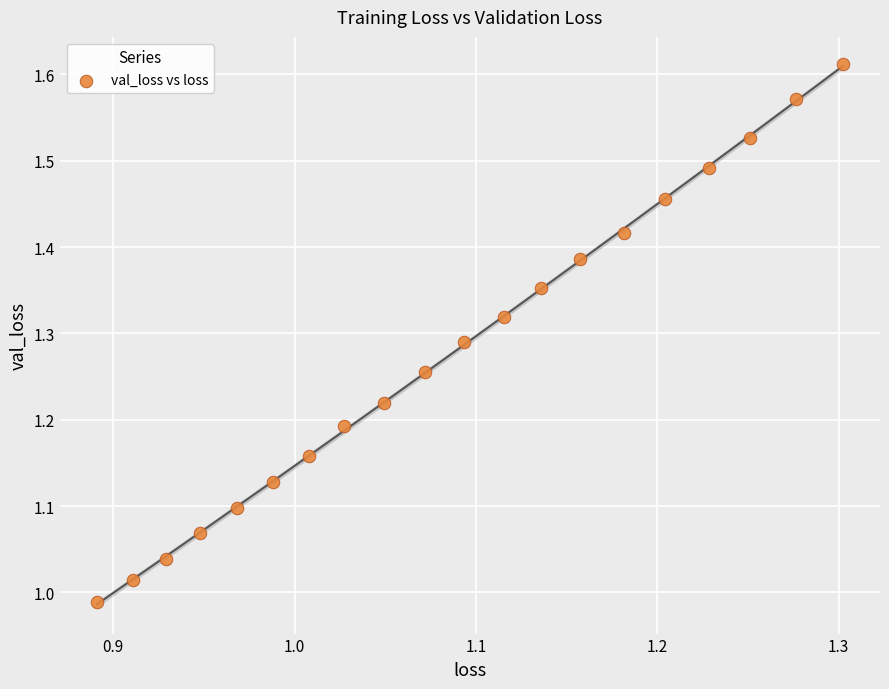

What is the range of X values (max minus min)?

0.4